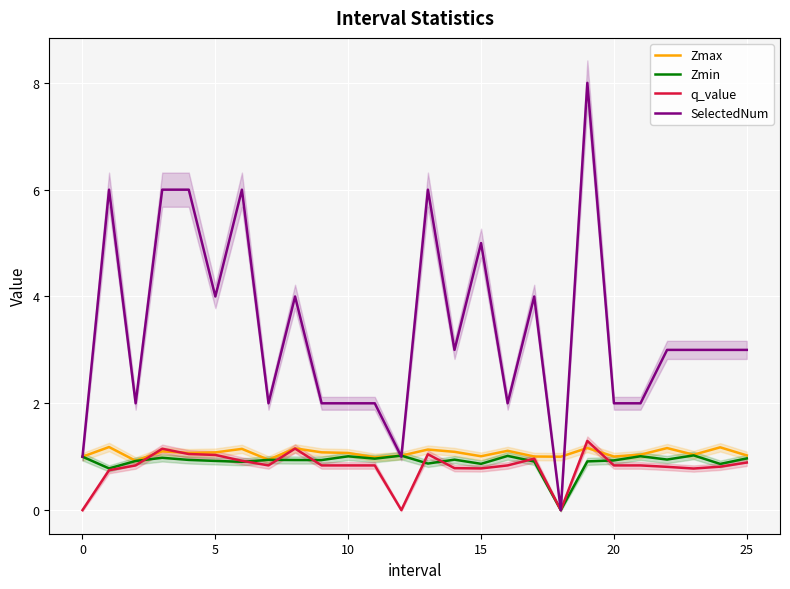

How many distinct data groups are displayed?

4